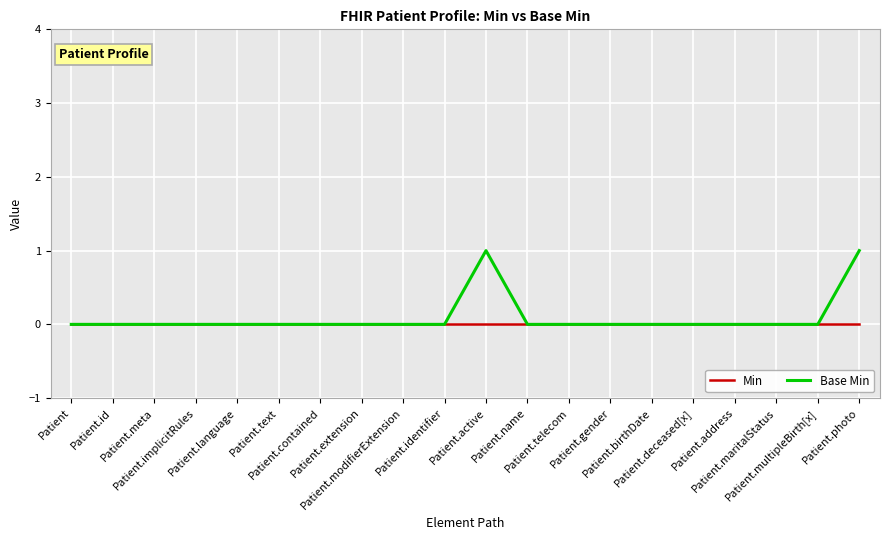

Rank the series by their maximum value, from lowest to highest.

Min, Base Min